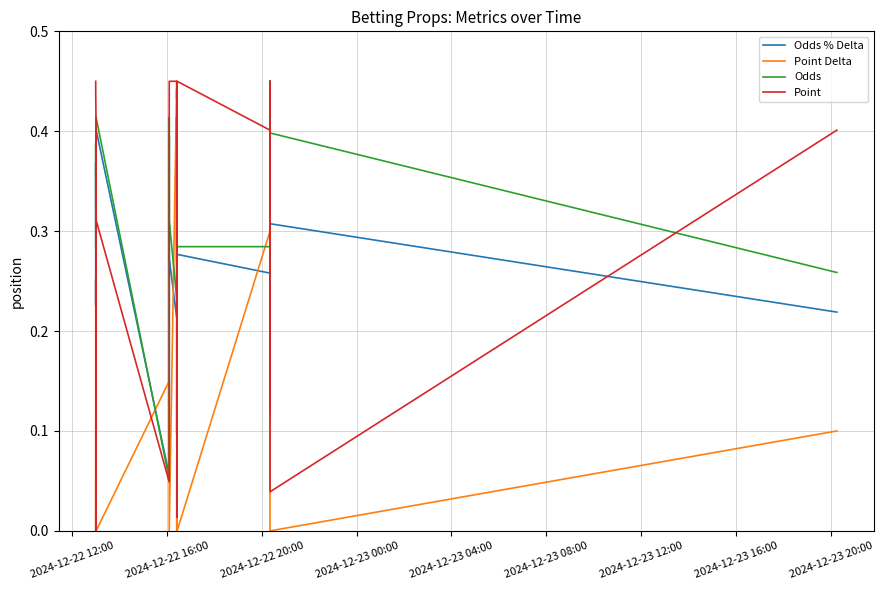

Count the number of categories in the chart.

40